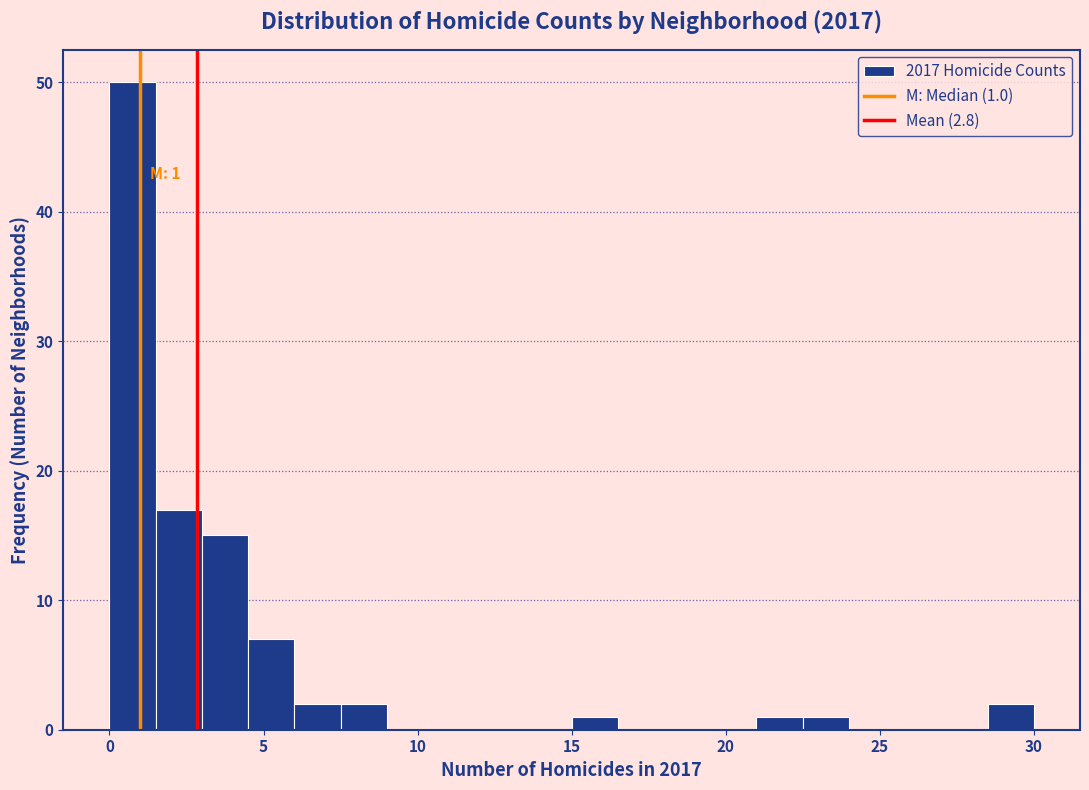

Read against the x-axis, roughly where is the centre of the tallest bar?

1.0